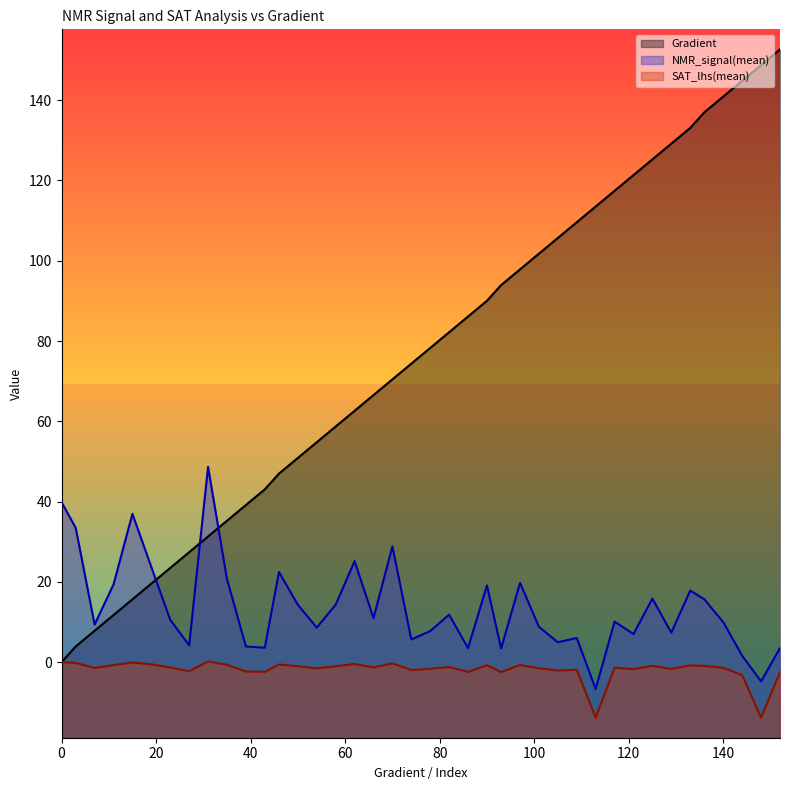

Where is the first local minimum for NMR_signal(mean)?

7